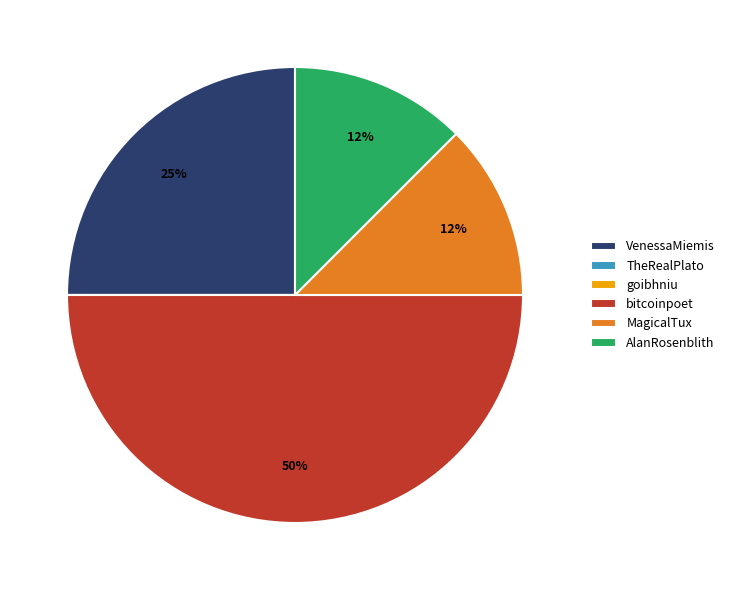

True or false: MagicalTux accounts for 12% of the total.

True